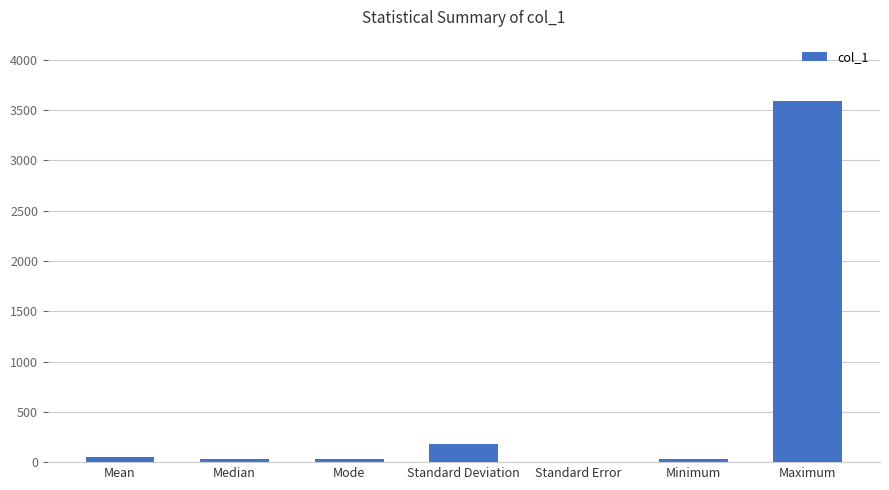

What is the maximum value shown in the chart?

3591.7